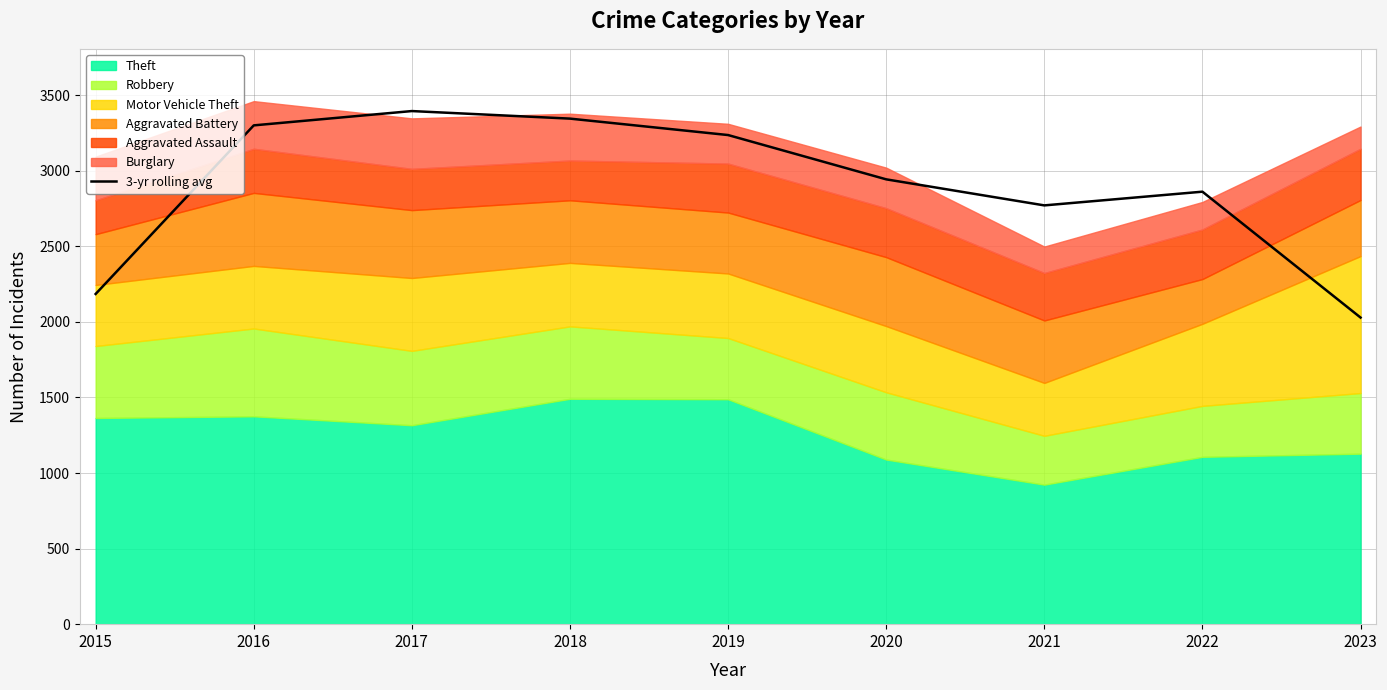

Reading right to left, what are all the values shown in this chart?

2028.3	2861.0	2770.3	2942.7	3235.7	3344.3	3394.3	3299.7	2184.3